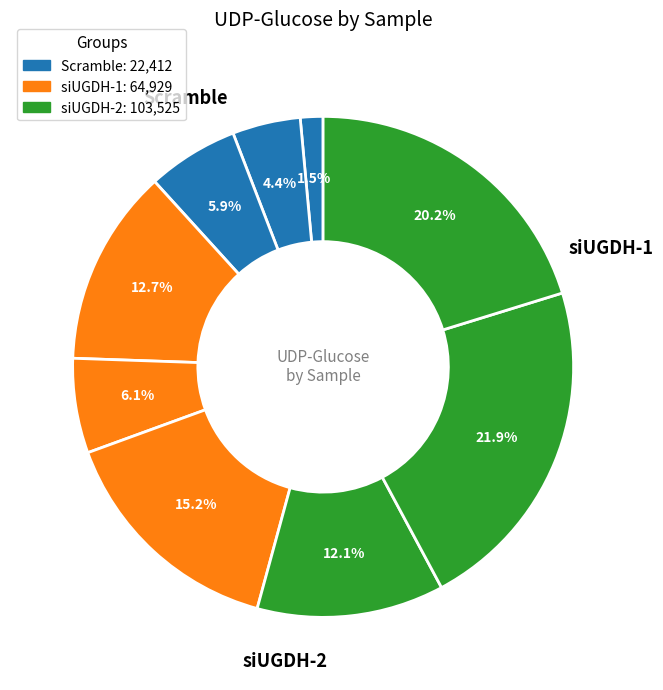

Count the number of slices in the pie.

9